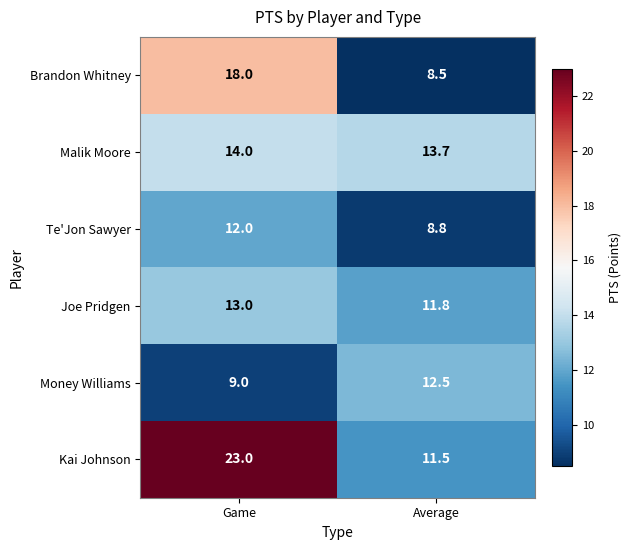

The value of Malik Moore at Average is 13.7. True or false?

True